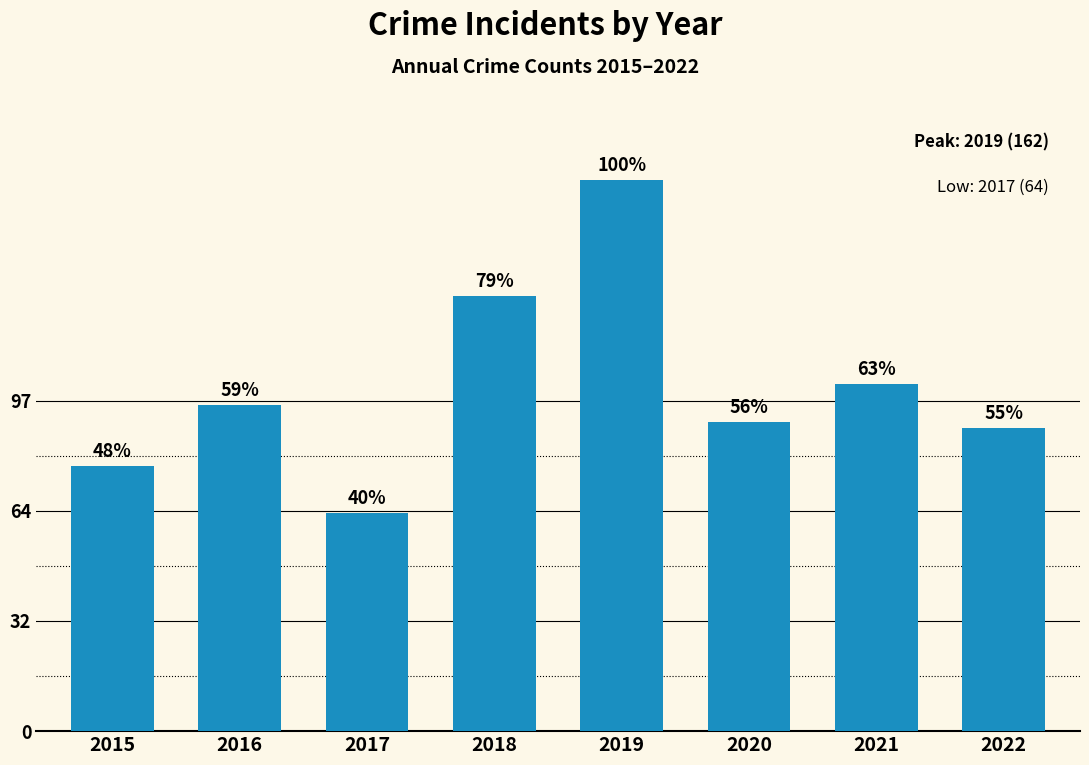

How many bars are there in total?

8